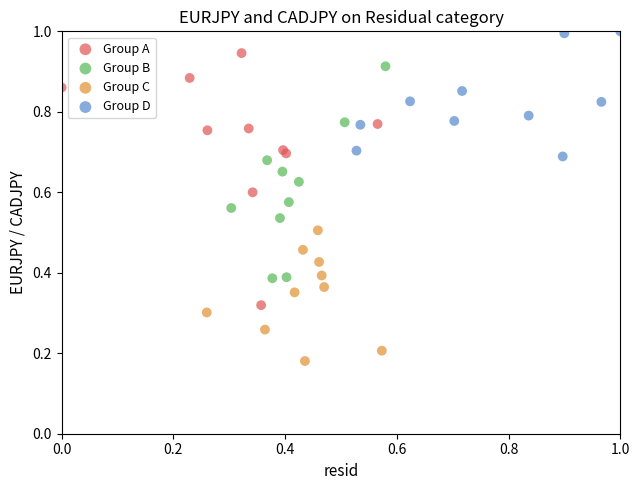

Which series contains the lowest Y value?

Group C